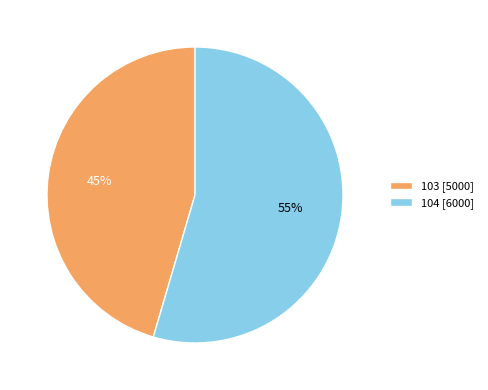

Between 103 [5000] and 104 [6000], which is larger?

104 [6000]